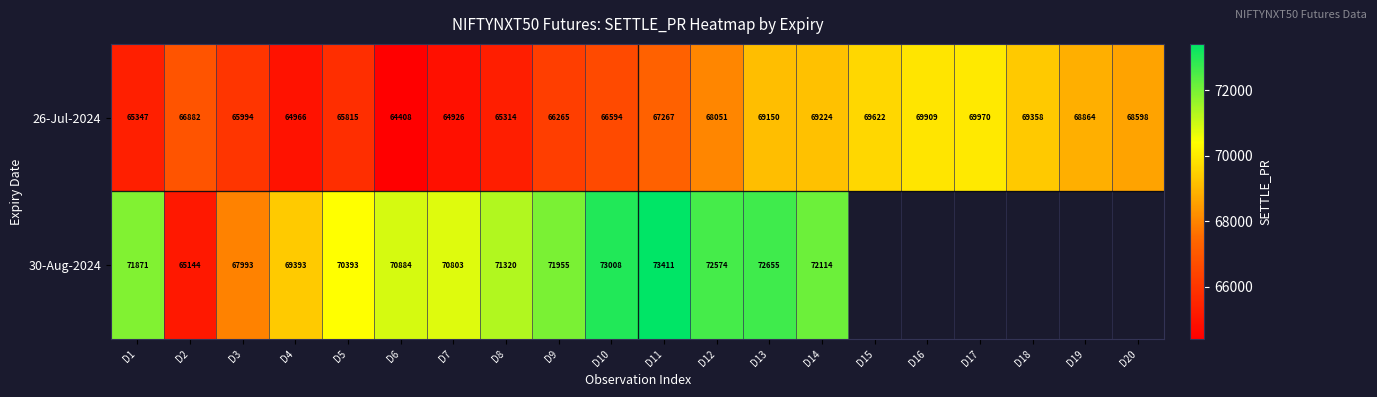

Which has a higher value, D4 or D5?

D5